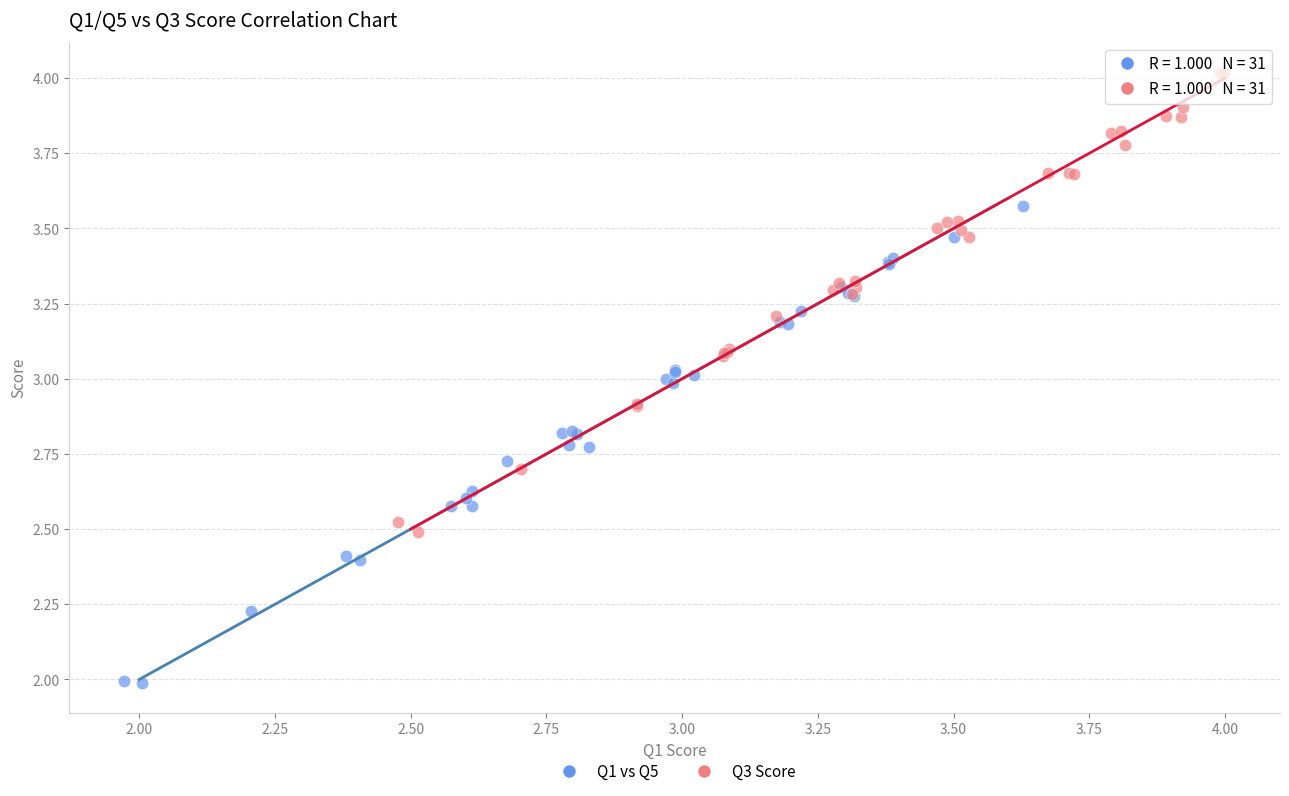

Which series reaches the maximum Y coordinate?

Q3 Score